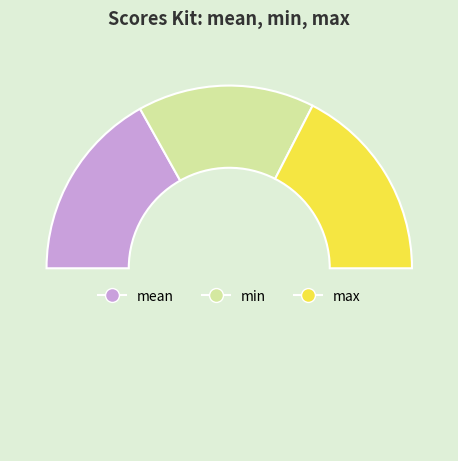

Is there any slice that represents more than half of the pie?

No